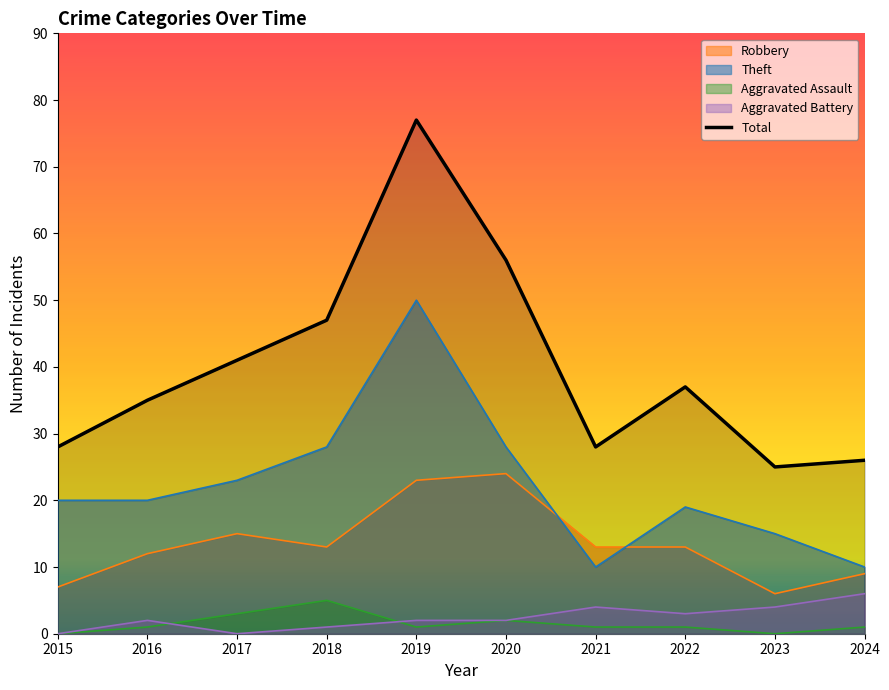

Count the number of data series in this chart.

5